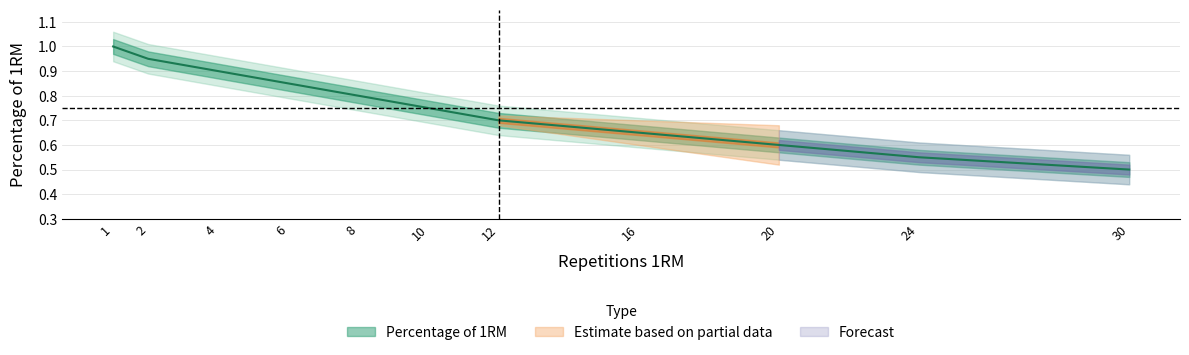

Read the value at 16.

0.7